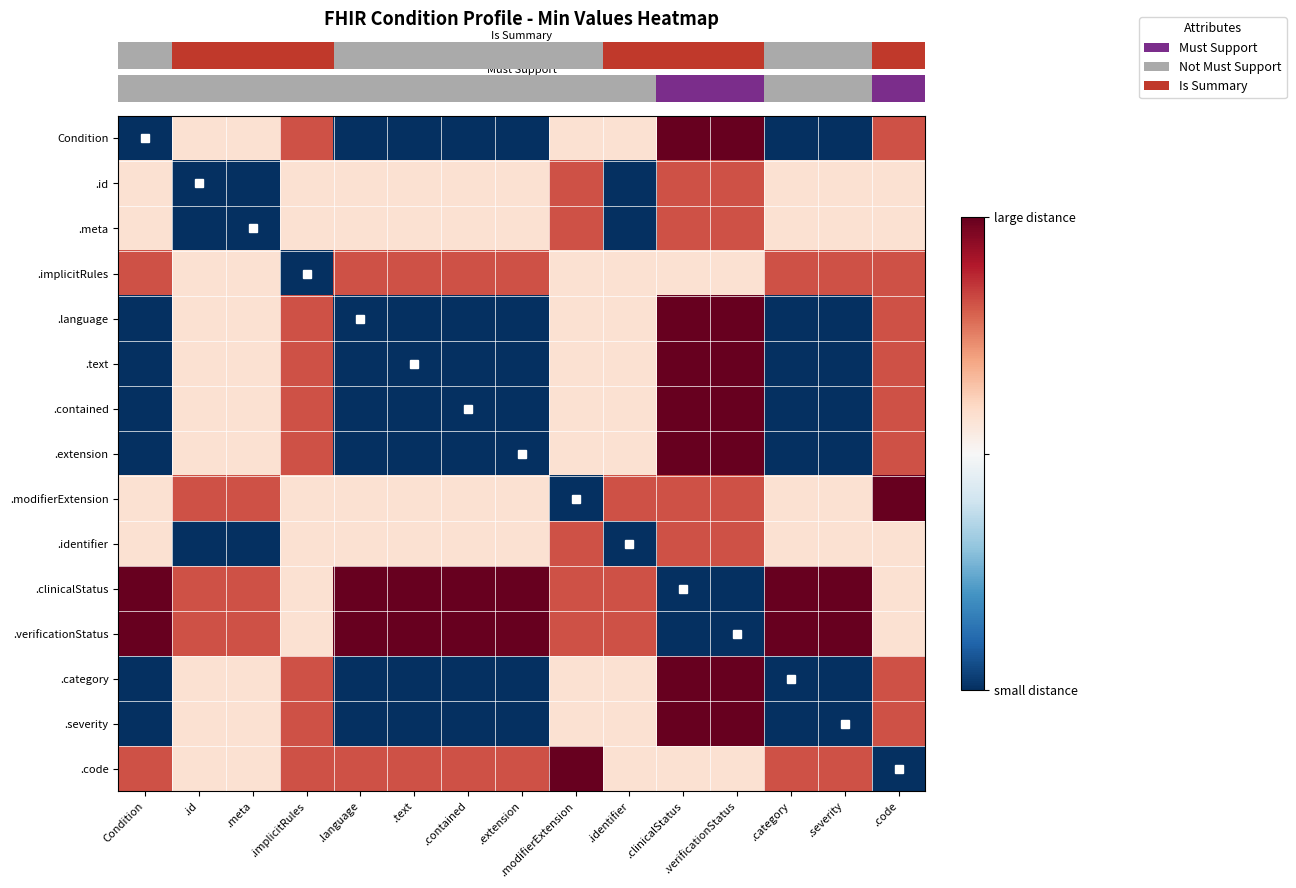

What is the total value across all series at .text?

5.9